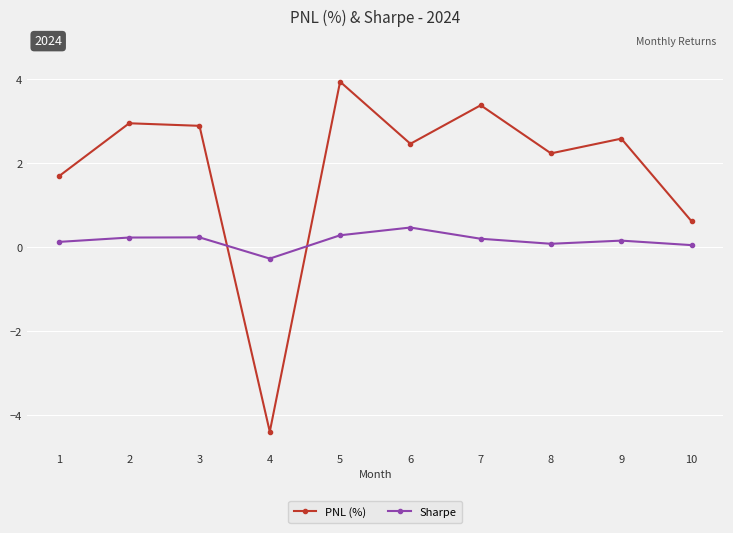

What is the value of the PNL (%) point at the 3rd from the left?

2.9